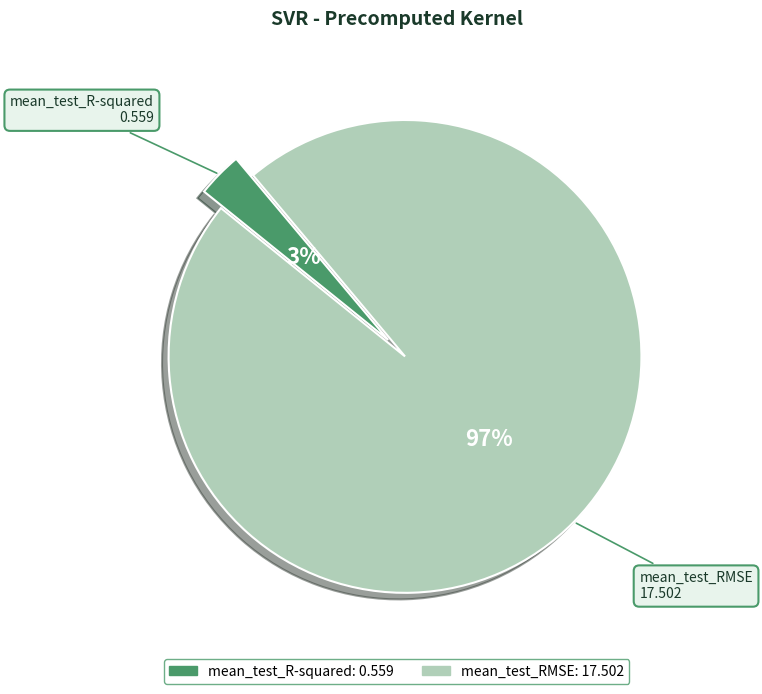

What percentage is the mean_test_RMSE slice, to the nearest percent?

97%